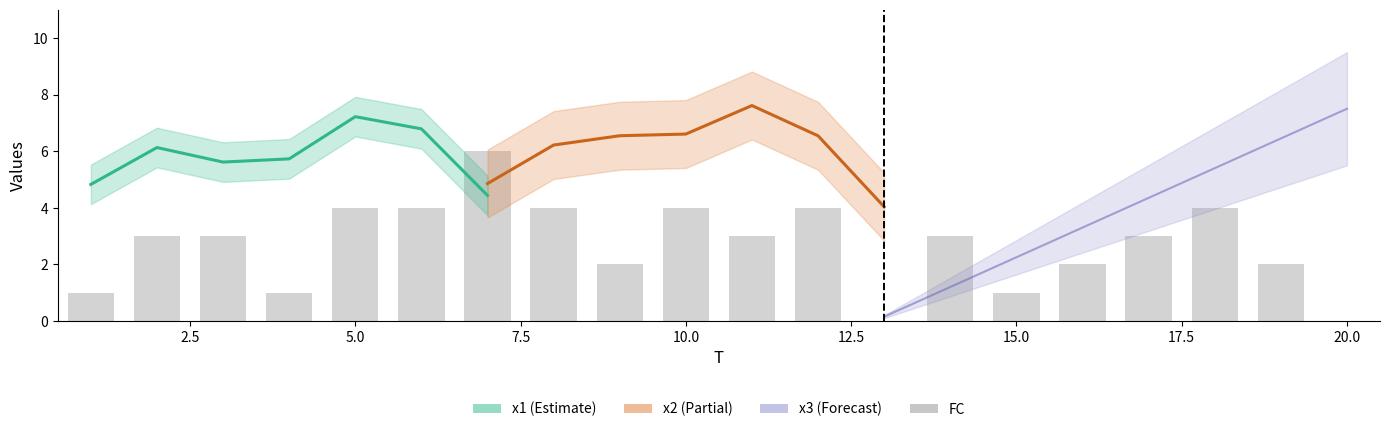

What is the sum of all values?

54